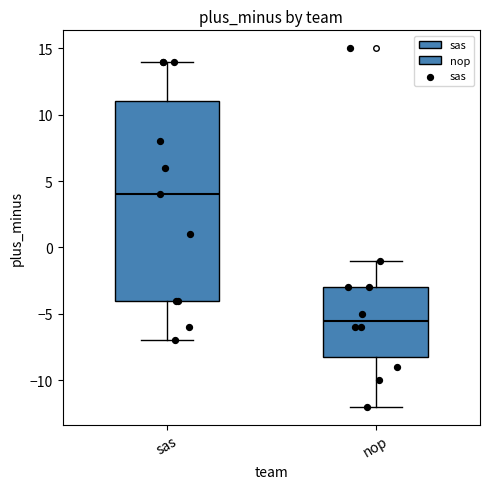

Reading left to right, transcribe this box plot: for each box, give where its median line is, the range the box spans, and where its two whiskers end, as read against the y-axis. The values are not printed on the chart, so give them approximately, as read against the axis.

sas: median 4.0, box -4.0 to 11.0, whiskers -7.0 to 14.0
nop: median -5.5, box -8.0 to -3.0, whiskers -12.0 to -1.0